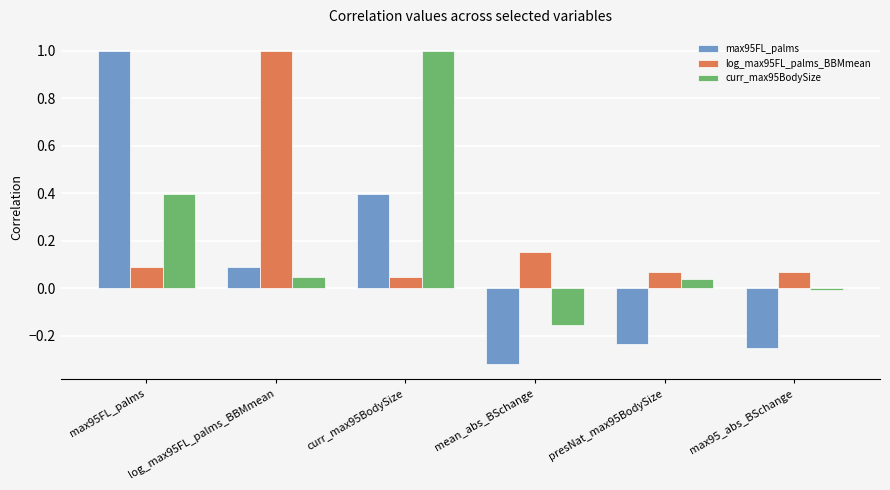

True or false: curr_max95BodySize has a value of 0.1 at presNat_max95BodySize.

False